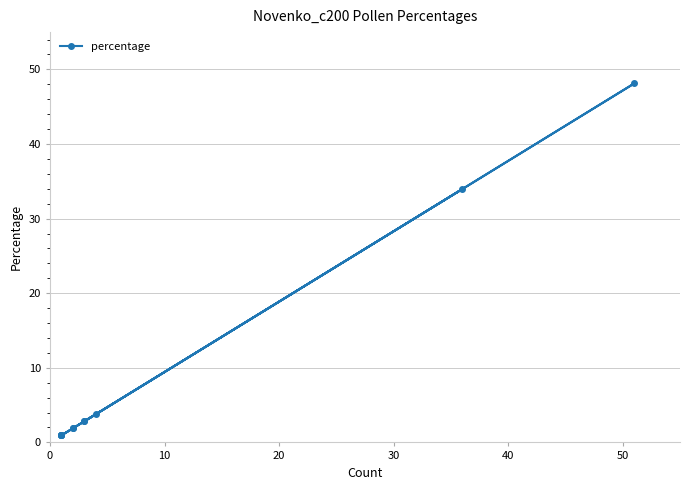

Does the chart display data point markers on the line(s)?

Yes